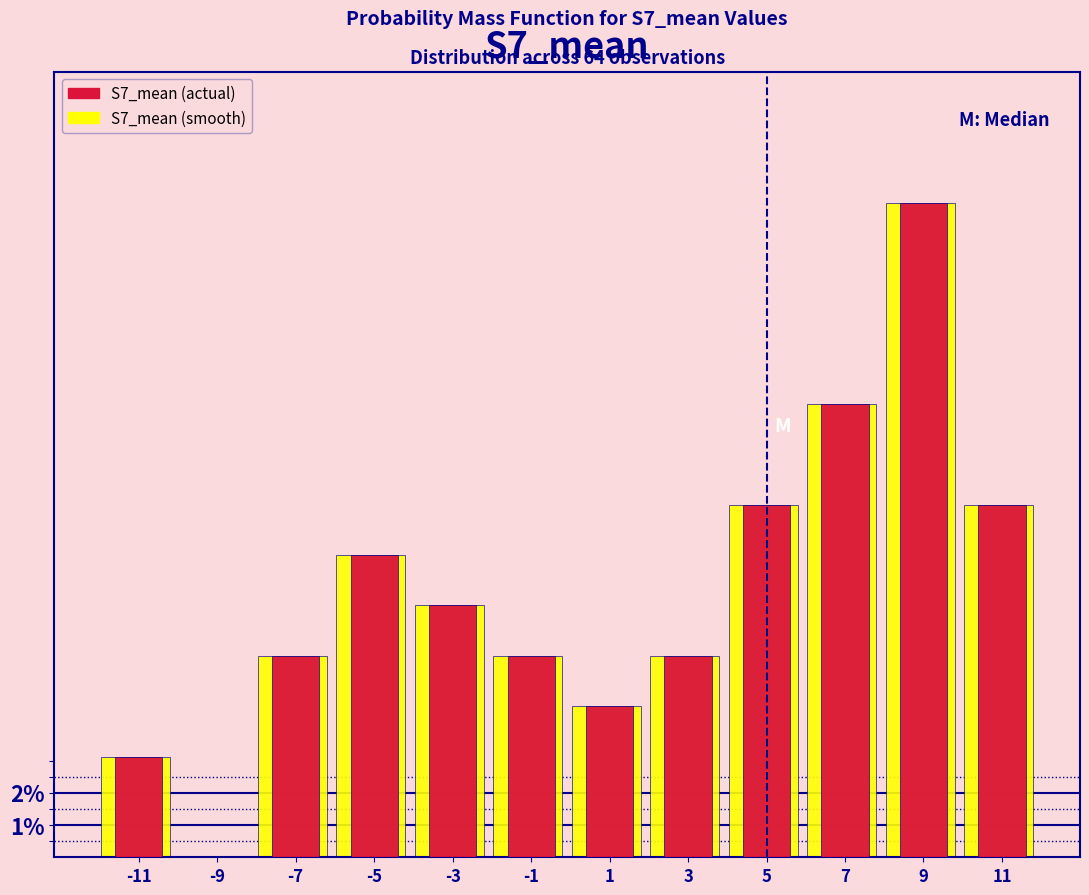

What is the greatest value displayed?

20.3